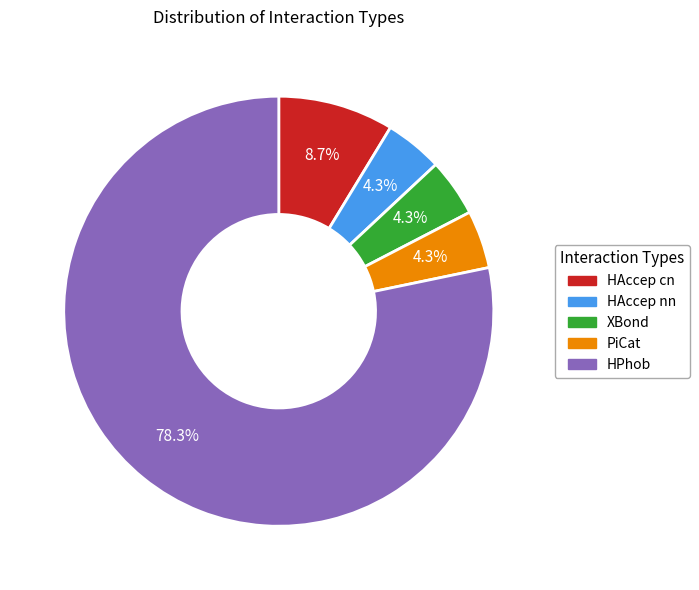

Which has a higher value, HAccep nn or HPhob?

HPhob